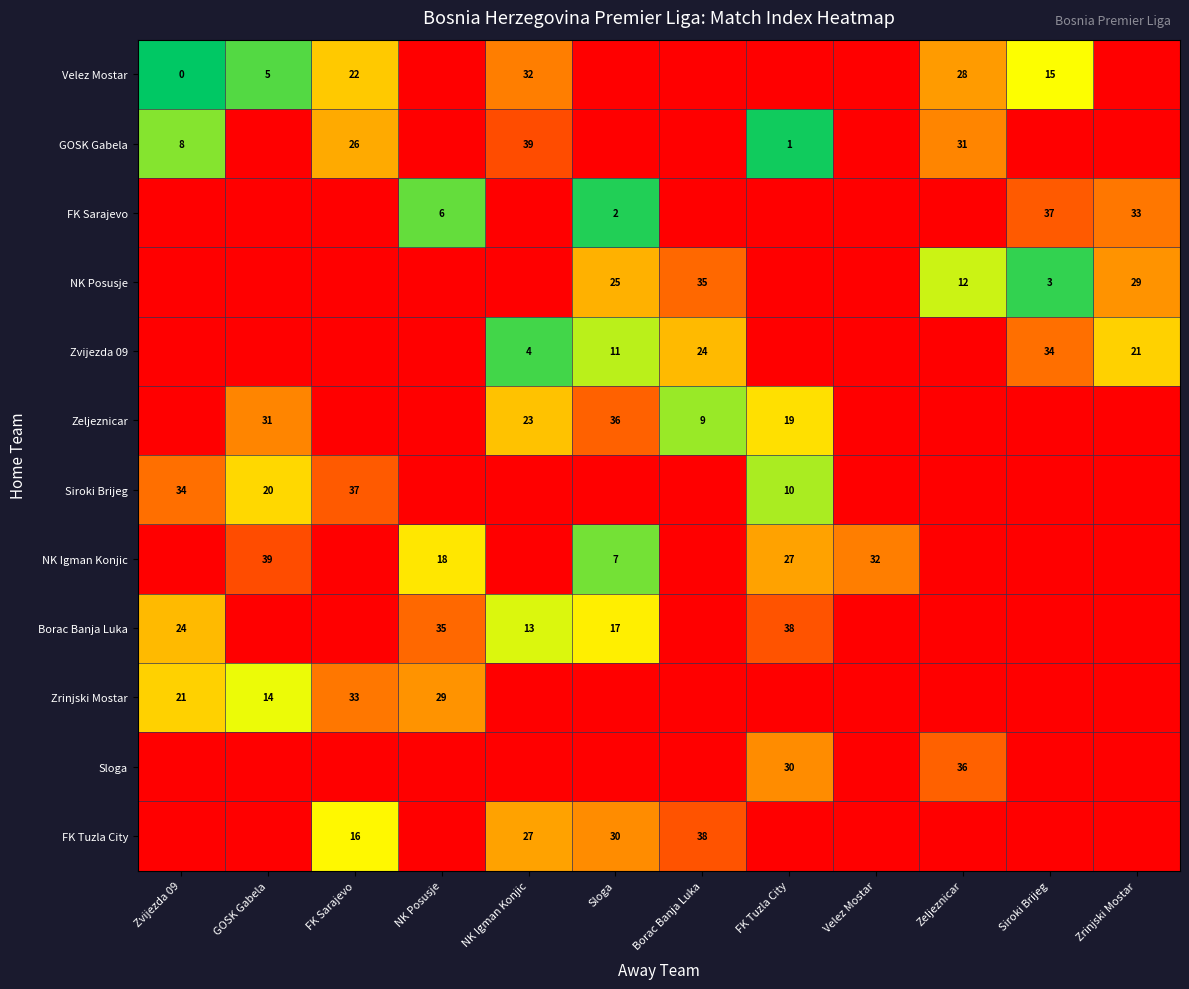

The value of Siroki Brijeg at FK Sarajevo is 25. True or false?

False